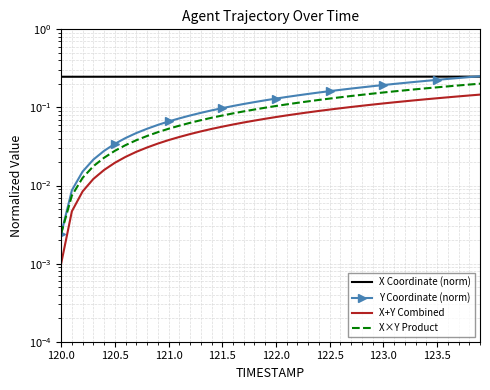

What is the difference between the second highest and second lowest values in the Y Coordinate (norm) series?

0.2